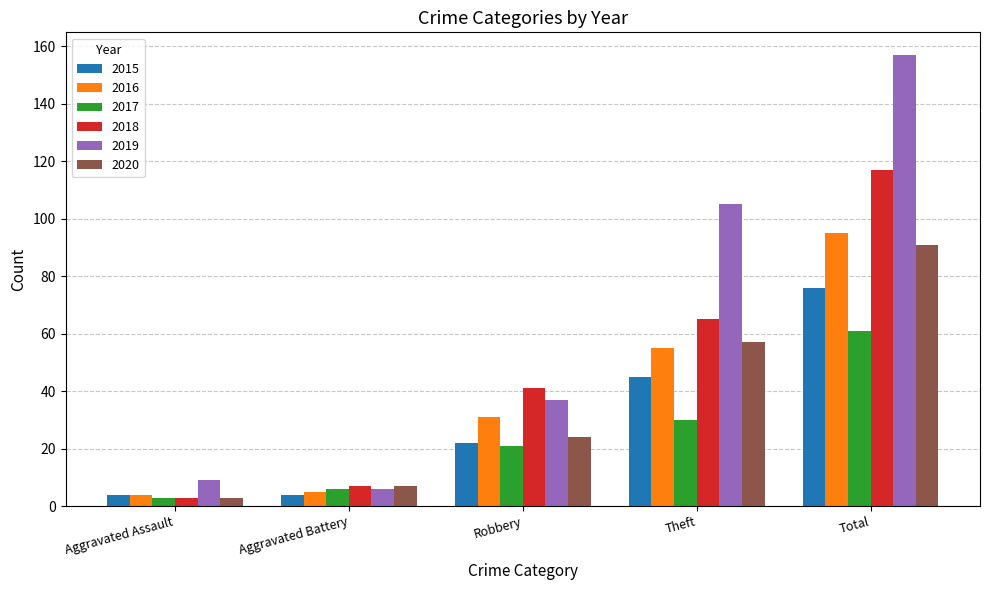

Between Robbery and Theft, which series saw the biggest shift?

2019